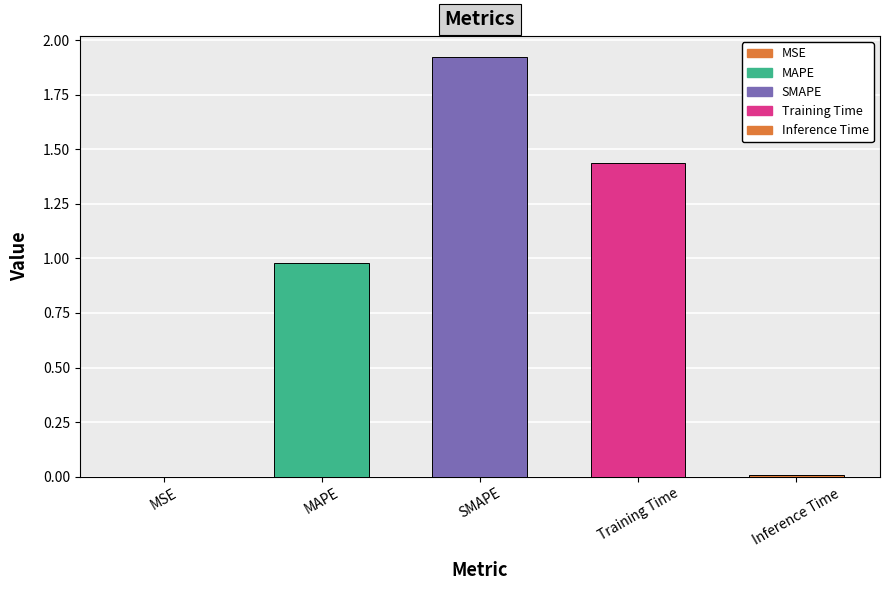

How many bars are there in total?

5